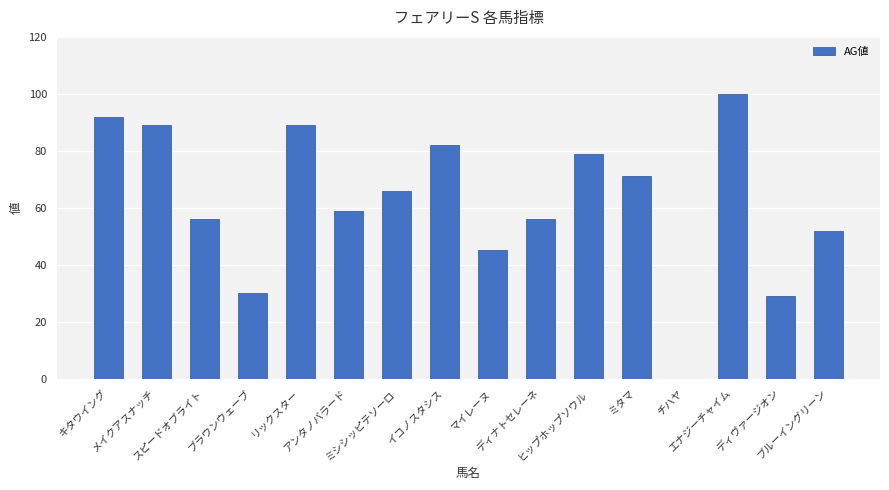

What is the sum of all values?

995